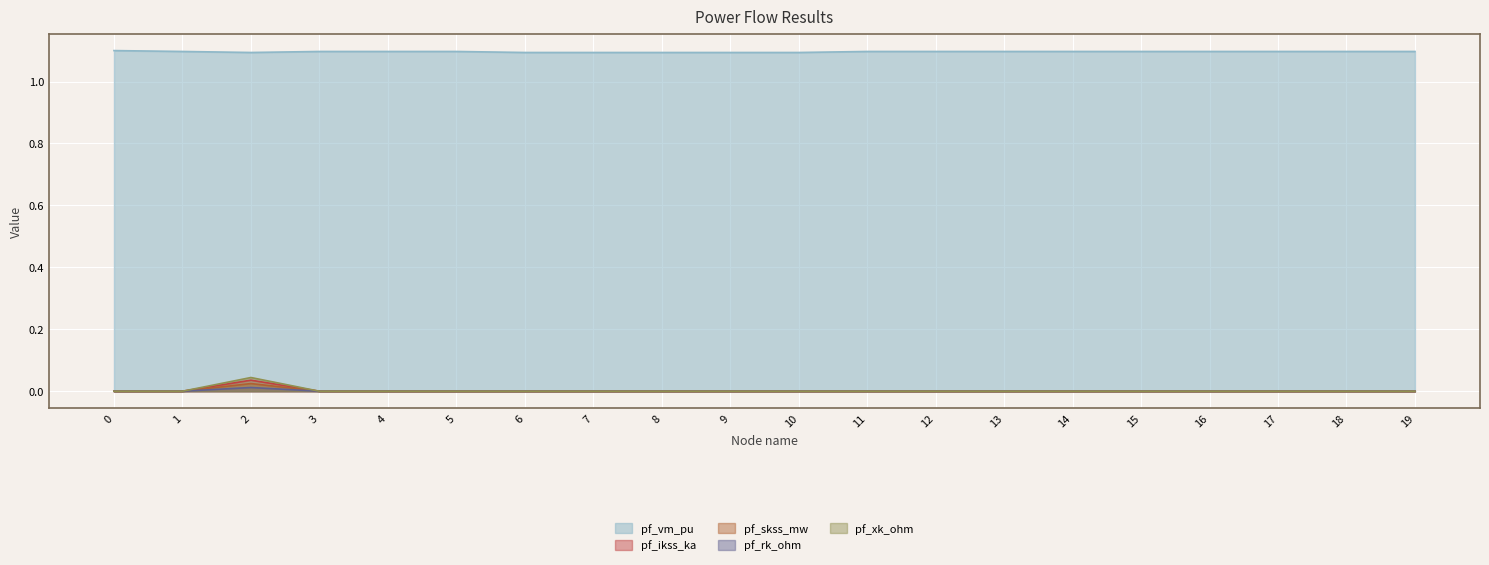

Which series has the widest spread of values?

pf_xk_ohm